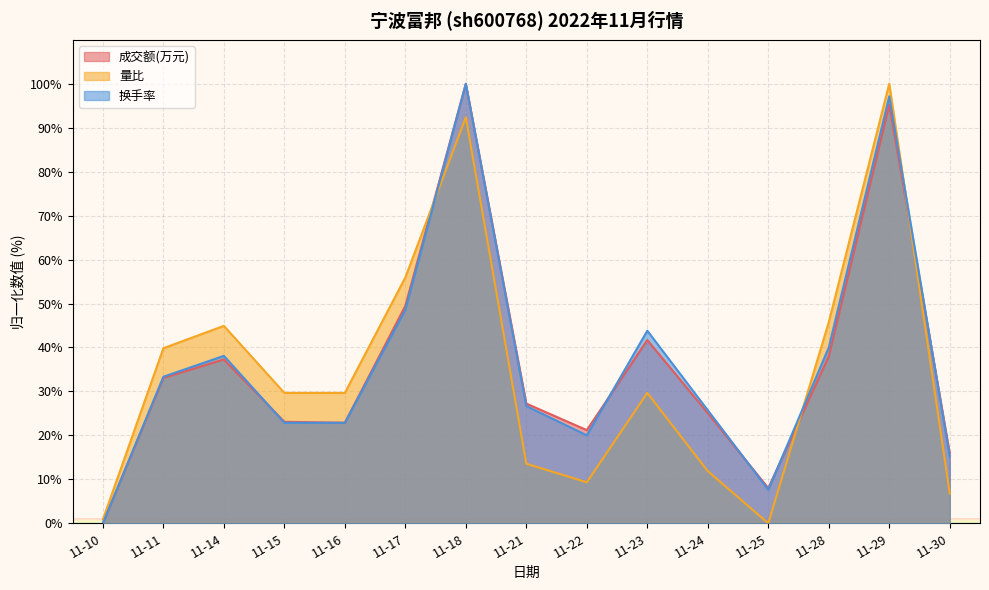

Reading left to right, what are all the values shown in this chart?

成交额(万元): 11-10=0.0	11-11=33.1	11-14=37.3	11-15=23.1	11-16=22.9	11-17=49.5	11-18=100.0	11-21=27.2	11-22=21.2	11-23=41.7	11-24=25.1	11-25=8.0	11-28=38.0	11-29=95.2	11-30=15.9
量比: 11-10=0.8	11-11=39.8	11-14=44.9	11-15=29.7	11-16=29.7	11-17=55.9	11-18=92.4	11-21=13.6	11-22=9.3	11-23=29.7	11-24=11.9	11-25=0.0	11-28=45.8	11-29=100.0	11-30=6.8
换手率: 11-10=0.0	11-11=33.3	11-14=38.1	11-15=22.9	11-16=22.9	11-17=48.6	11-18=100.0	11-21=26.7	11-22=20.0	11-23=43.8	11-24=25.7	11-25=7.6	11-28=40.0	11-29=97.1	11-30=15.2